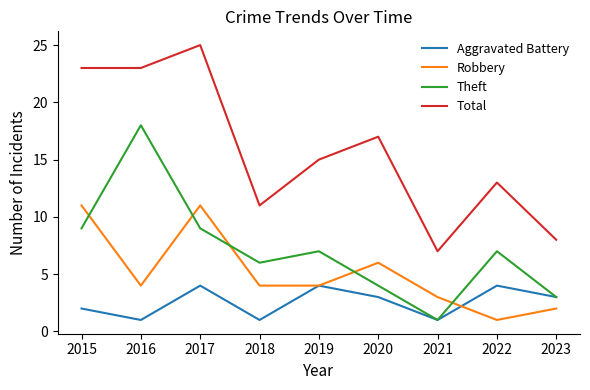

Rank the series by their maximum value, from highest to lowest.

Total, Theft, Robbery, Aggravated Battery